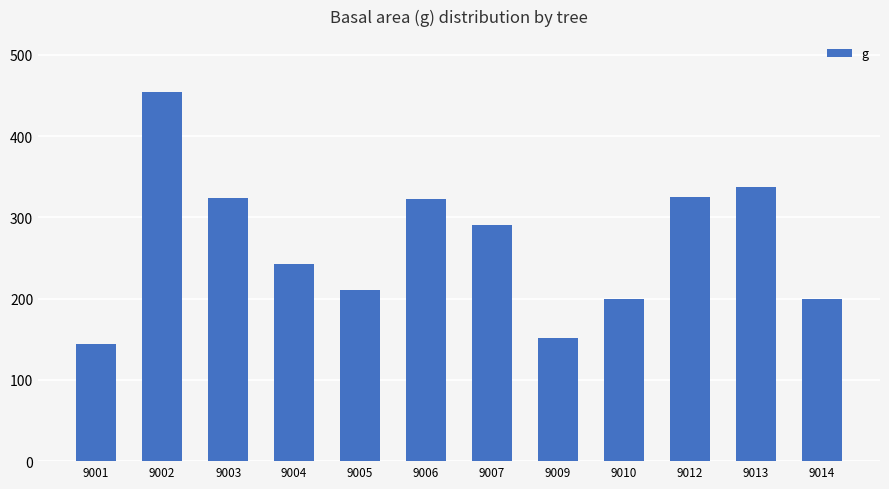

At which category does the chart reach its minimum across all series?

9001